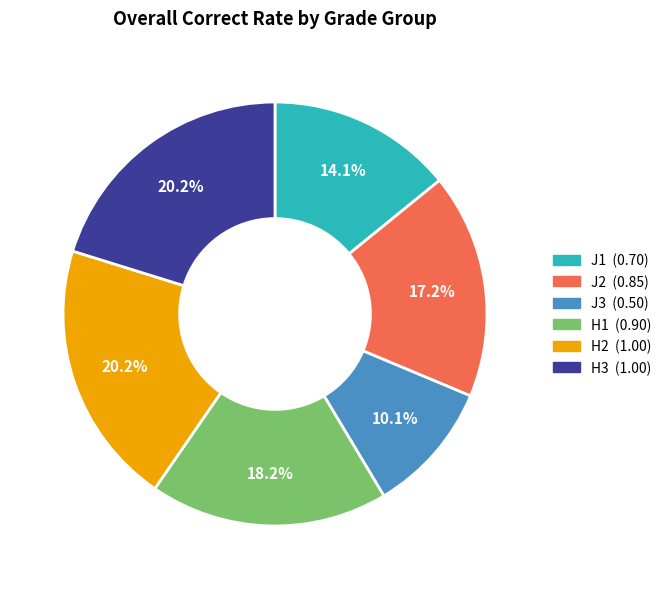

The H2 slice represents 9% of the pie. True or false?

False